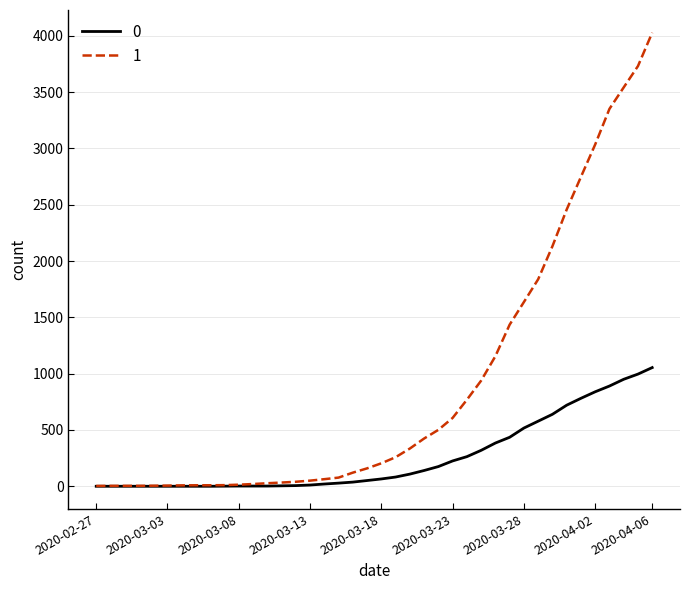

List the series in order of their peak value, lowest first.

0, 1